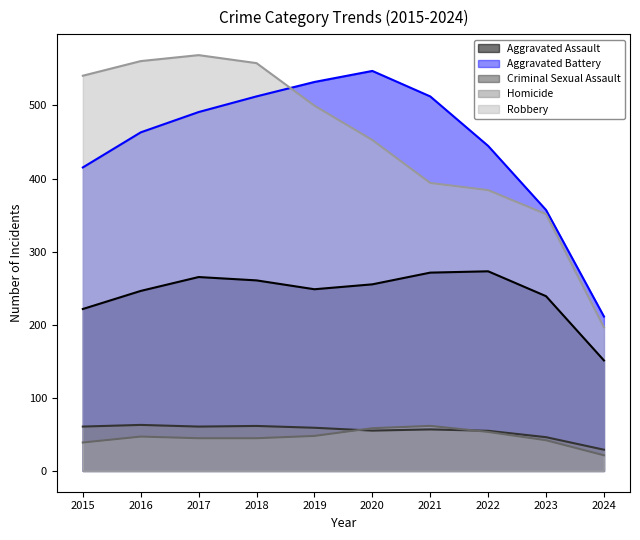

True or false: Aggravated Assault and Homicide cross at least once.

False